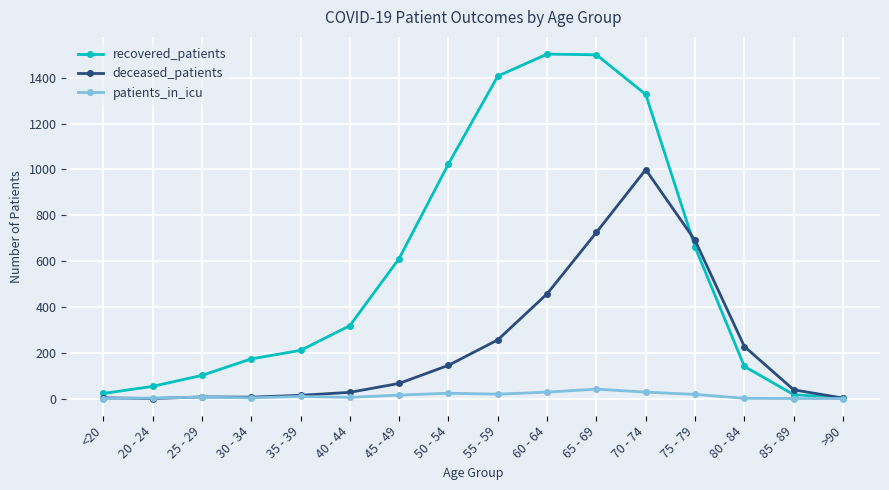

At 80 - 84, list the series in order from smallest to largest.

patients_in_icu, recovered_patients, deceased_patients